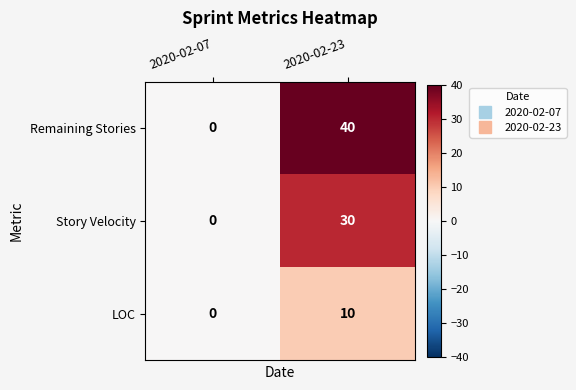

Reading left to right, extract all data points from this chart.

Remaining Stories: 0	40
Story Velocity: 0	30
LOC: 0	10